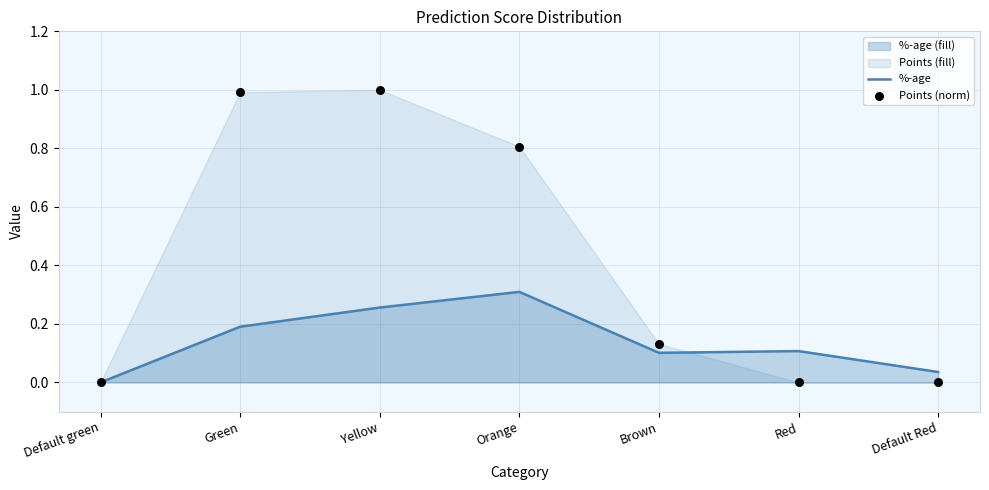

Which series reaches the minimum Y coordinate?

%-age